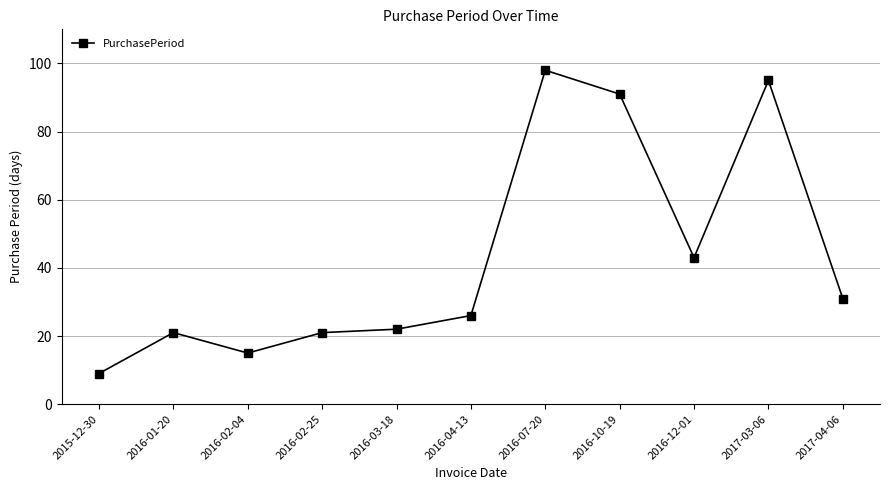

Reading left to right, extract all data points from this chart.

9	21	15	21	22	26	98	91	43	95	31